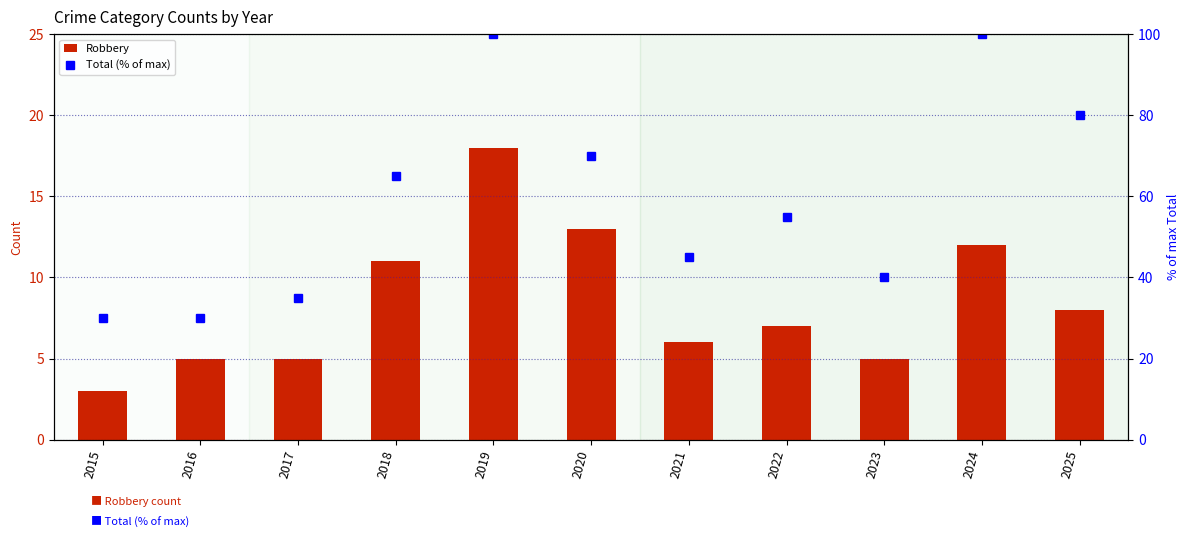

What is the difference between the second highest and minimum values in the Total (% of max) series?

70.0